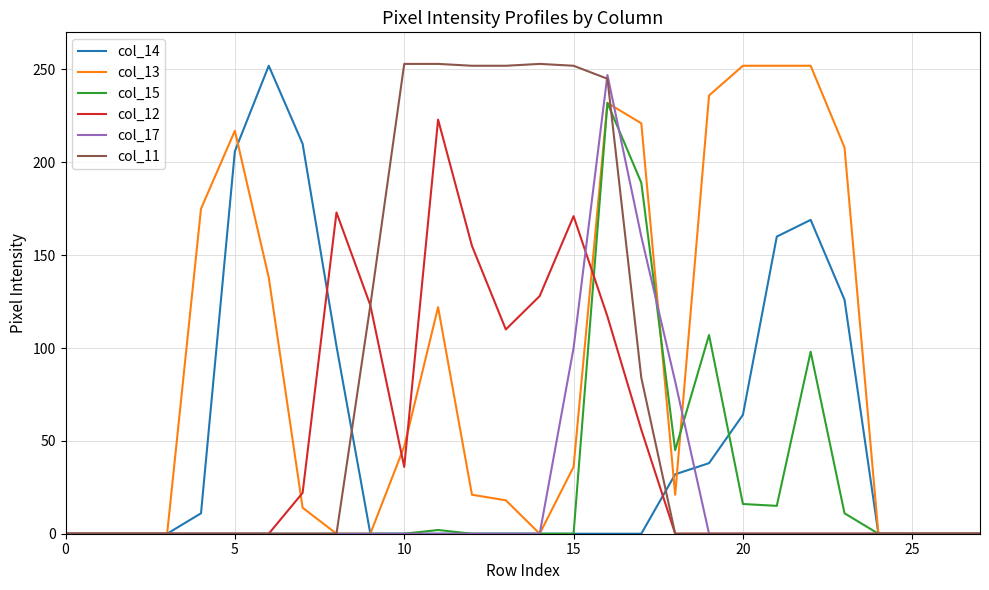

What is the greatest value displayed?

253